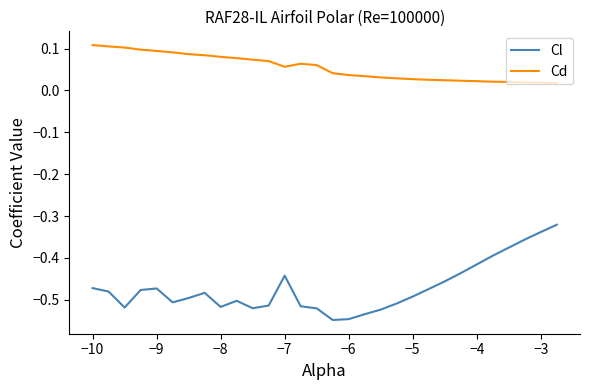

What is the difference between the second highest and minimum values in the Cl series?

0.2